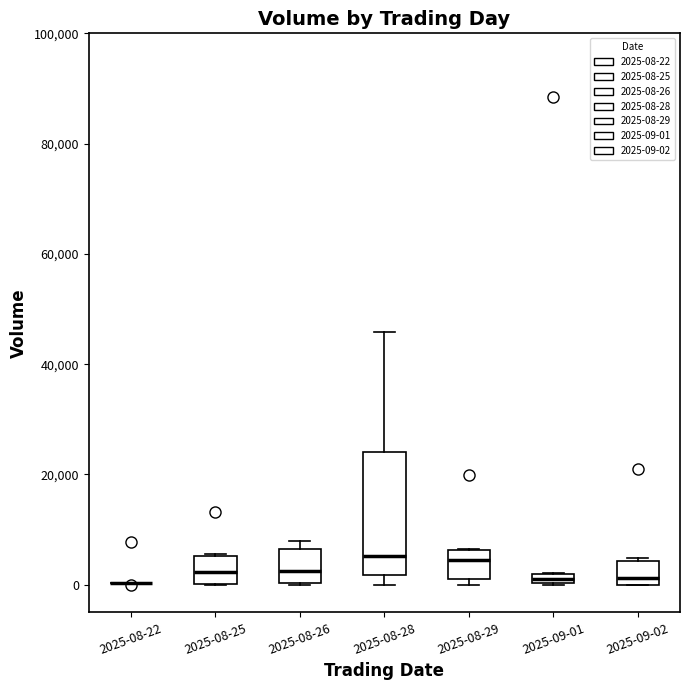

Which box is the tallest, from its lower edge to its upper edge?

2025-08-28